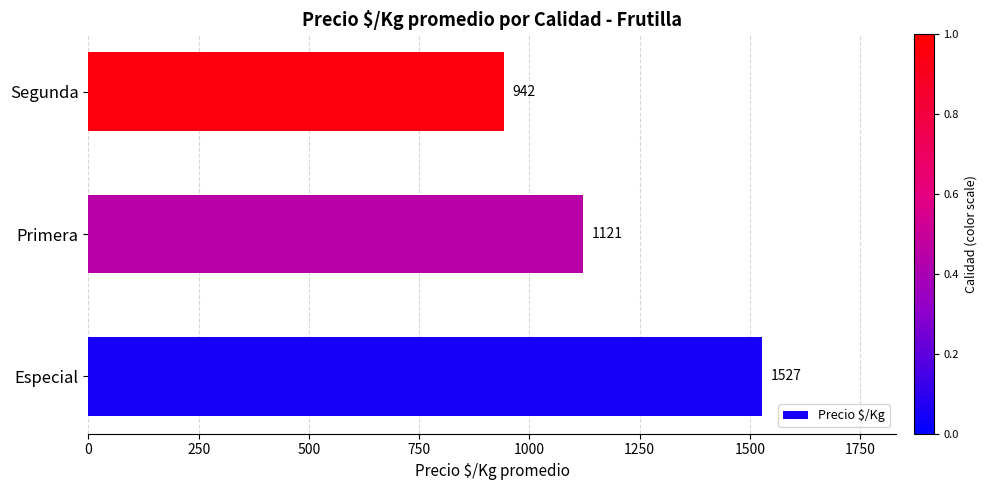

What is the difference between the second highest and minimum values?

179